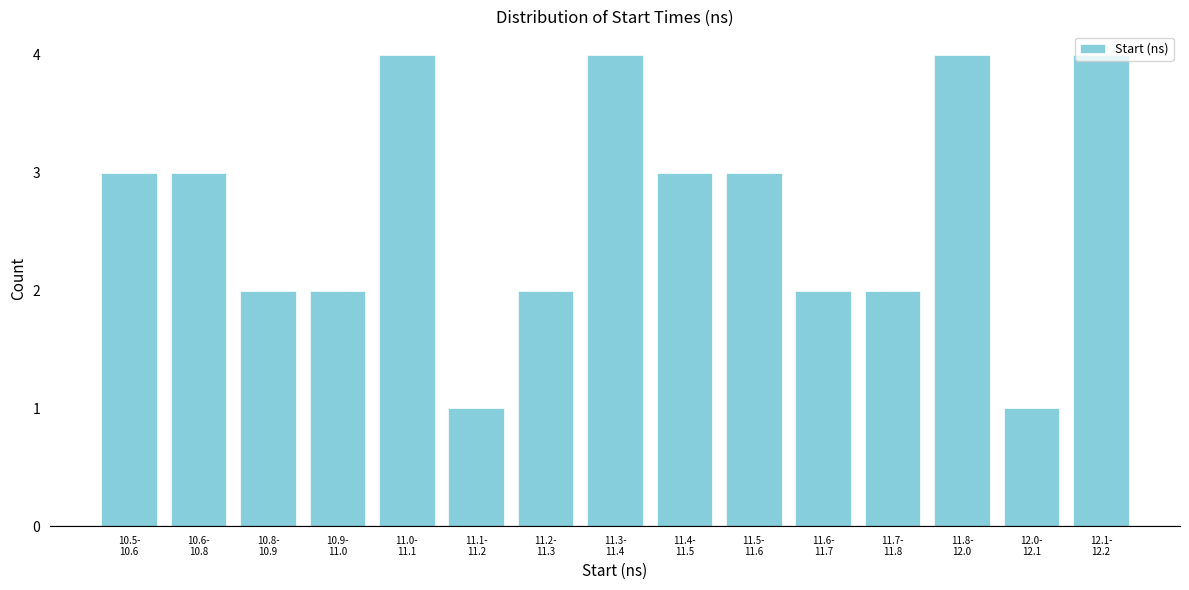

What is the difference between the maximum and minimum values?

3